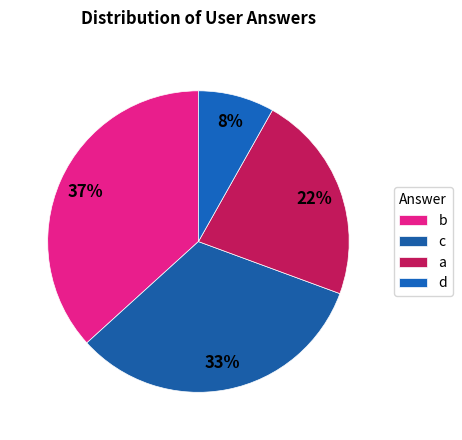

Which has a higher value, d or c?

c